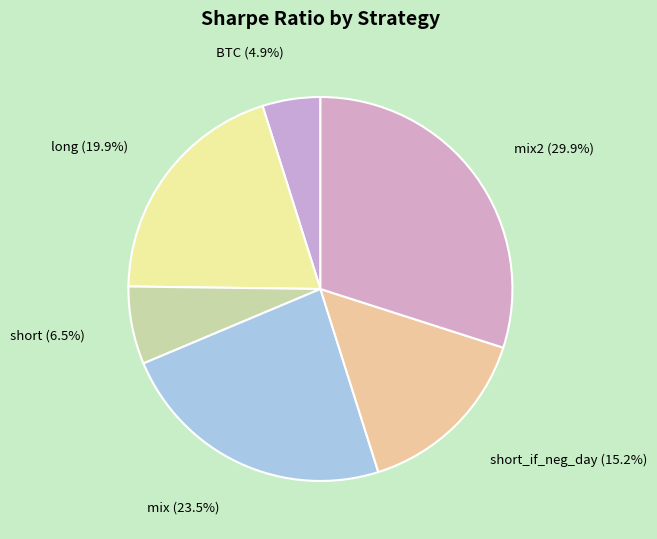

What percentage is the long slice, to the nearest percent?

20%